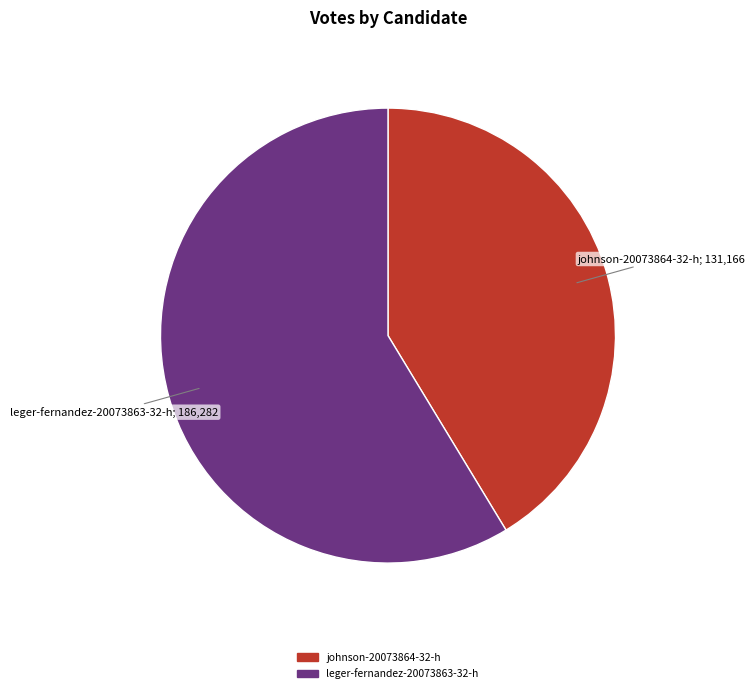

Count the number of slices in the pie.

2